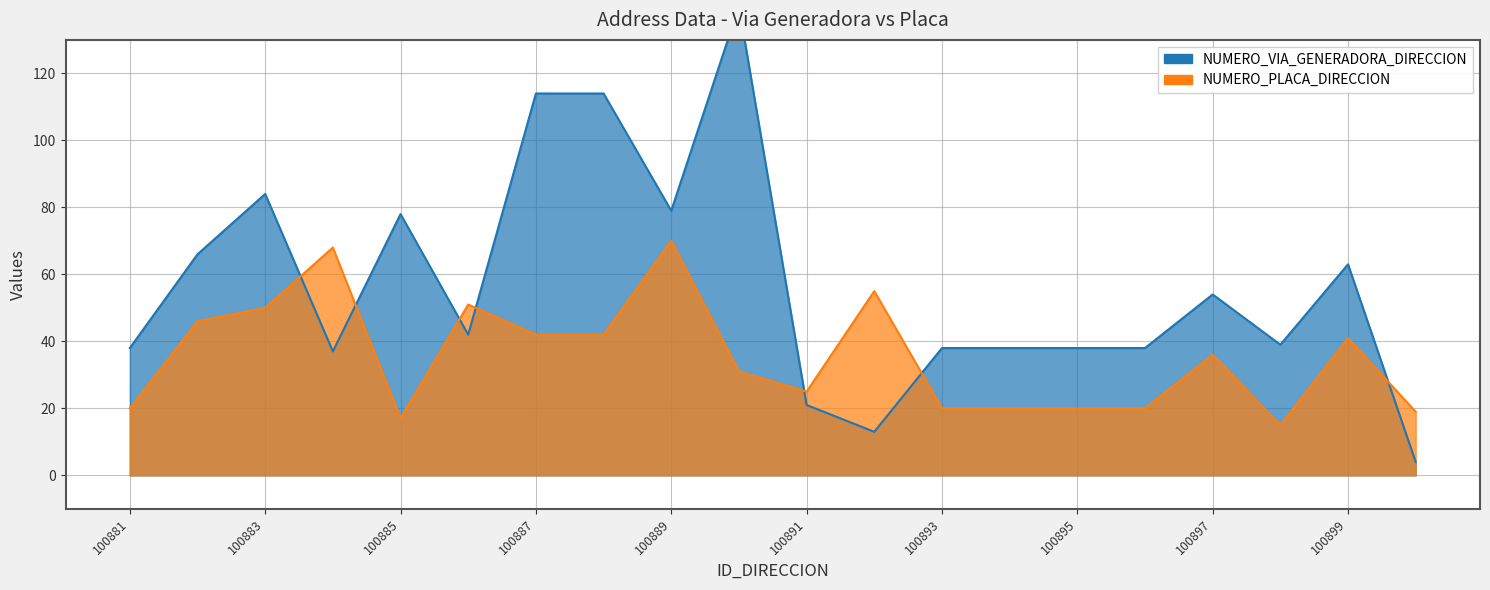

Reading left to right, what are all the values shown in this chart?

NUMERO_VIA_GENERADORA_DIRECCION: 100881=38	100882=66	100883=84	100884=37	100885=78	100886=42	100887=114	100888=114	100889=79	100890=140	100891=21	100892=13	100893=38	100894=38	100895=38	100896=38	100897=54	100898=39	100899=63	100900=4
NUMERO_PLACA_DIRECCION: 100881=20	100882=46	100883=50	100884=68	100885=17	100886=51	100887=42	100888=42	100889=70	100890=31	100891=25	100892=55	100893=20	100894=20	100895=20	100896=20	100897=36	100898=15	100899=41	100900=19